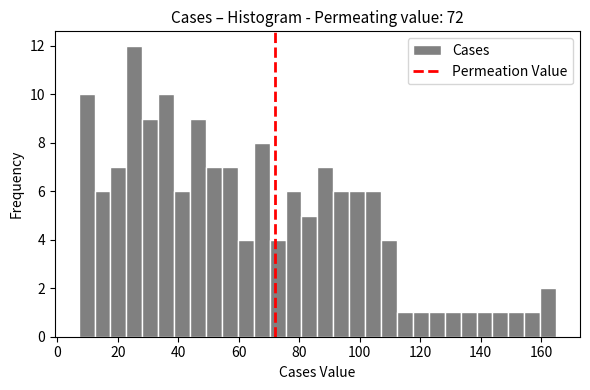

Around what value on the x-axis is the tallest bar? Give the approximate position of its centre, as read against the axis.

26